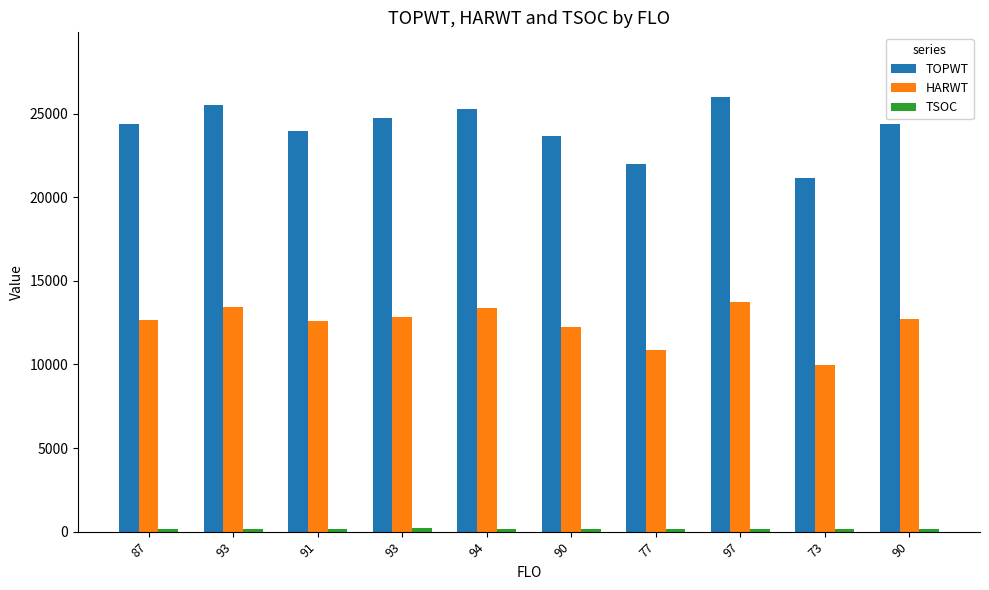

How many distinct data groups are displayed?

3